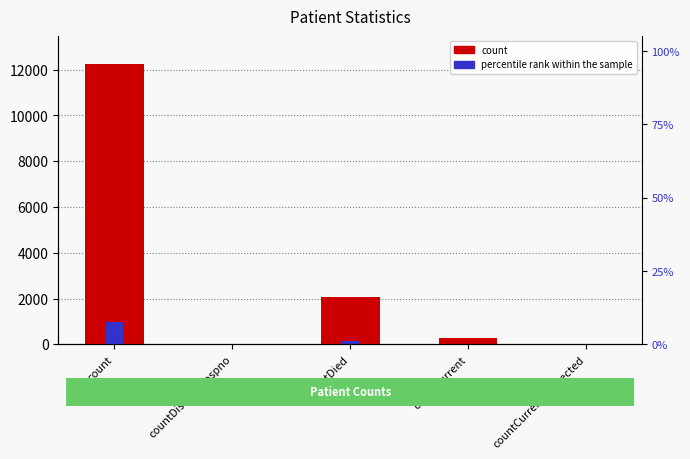

At countDistinctHospno, list the series in order from largest to smallest.

count, percentile rank within the sample